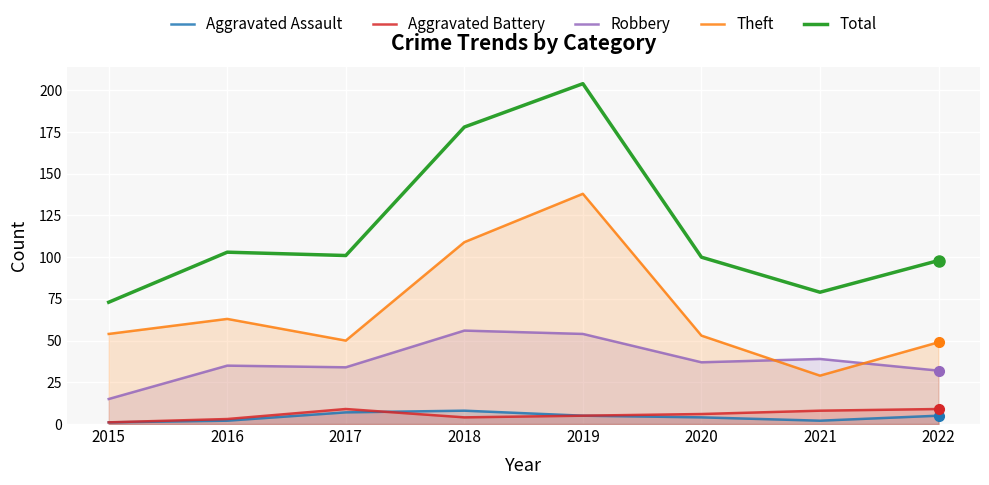

Which series changed the most between 2017 and 2019?

Total